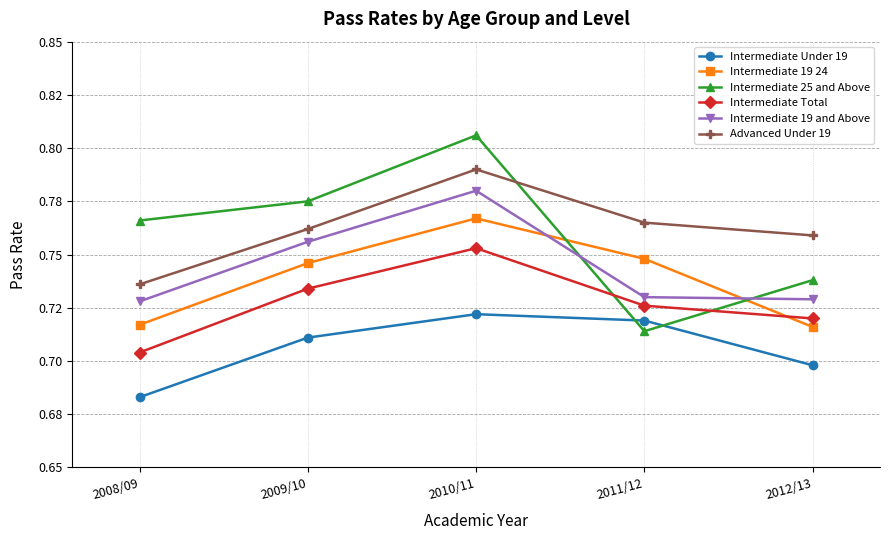

Count the Intermediate 19 24 values in the range 0 to 1.

5